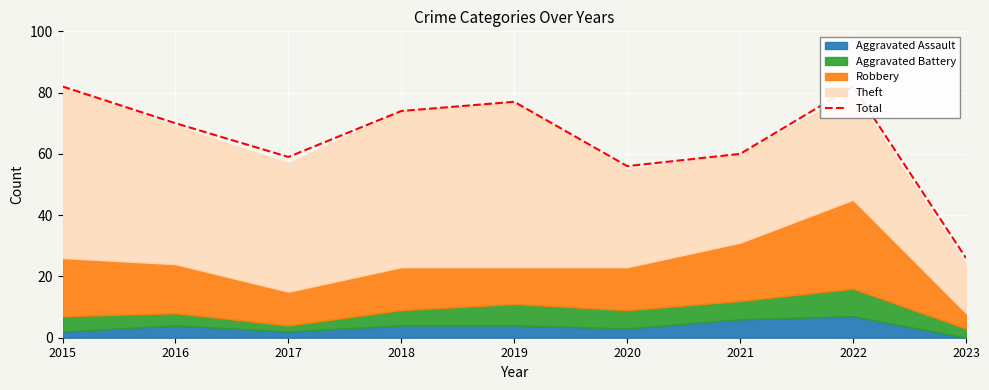

What is the difference between the second highest and second lowest values?

26